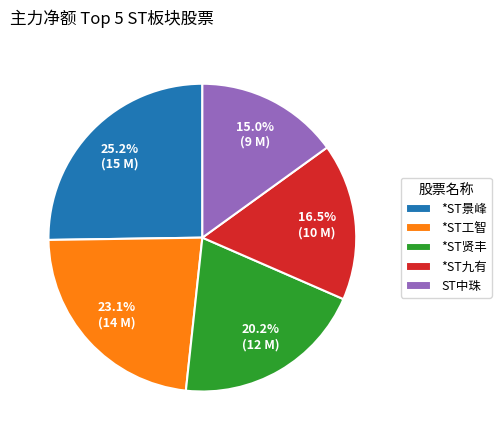

Is *ST贤丰 the majority of the pie?

No